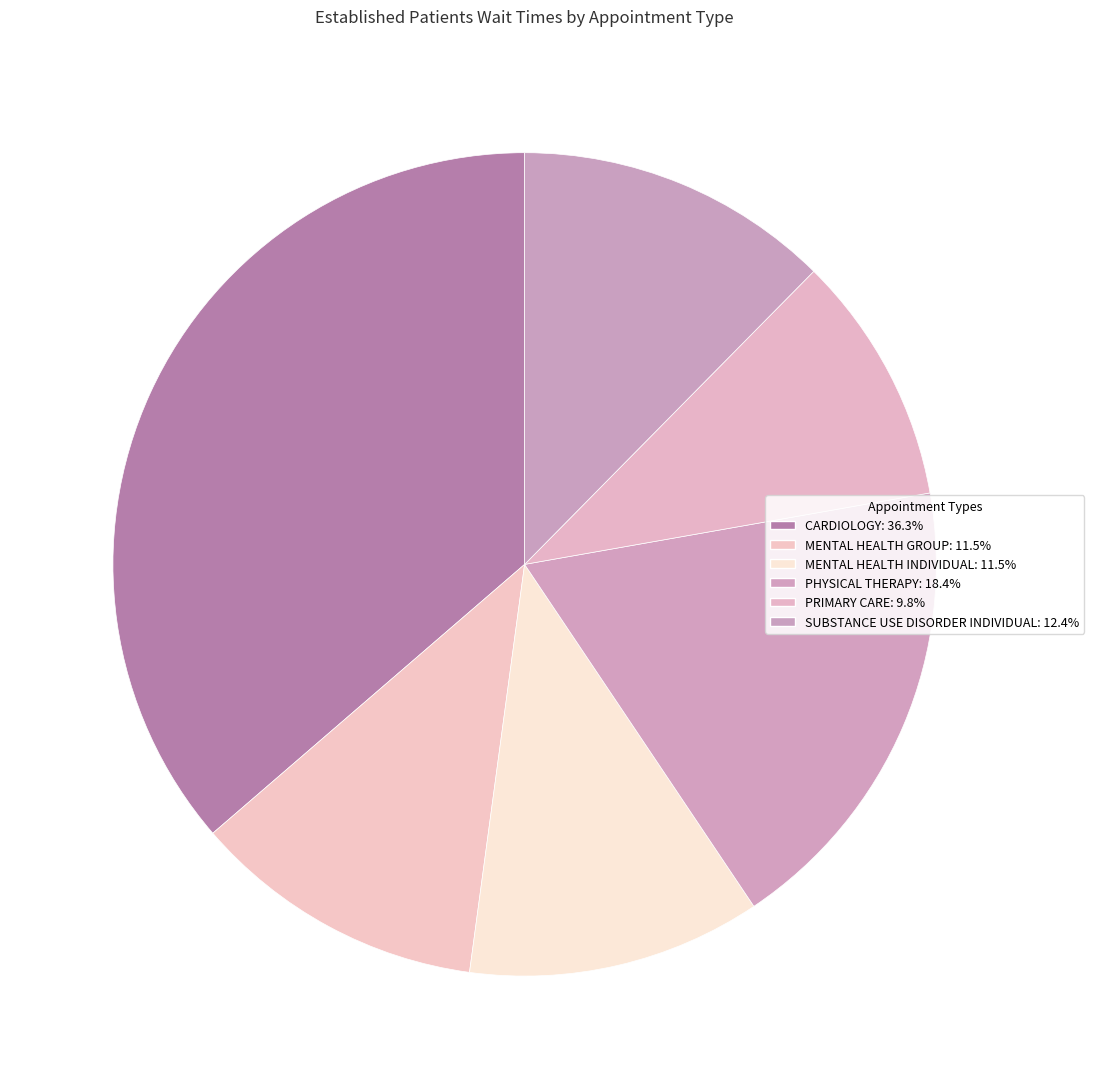

How many segments does this pie chart have?

6